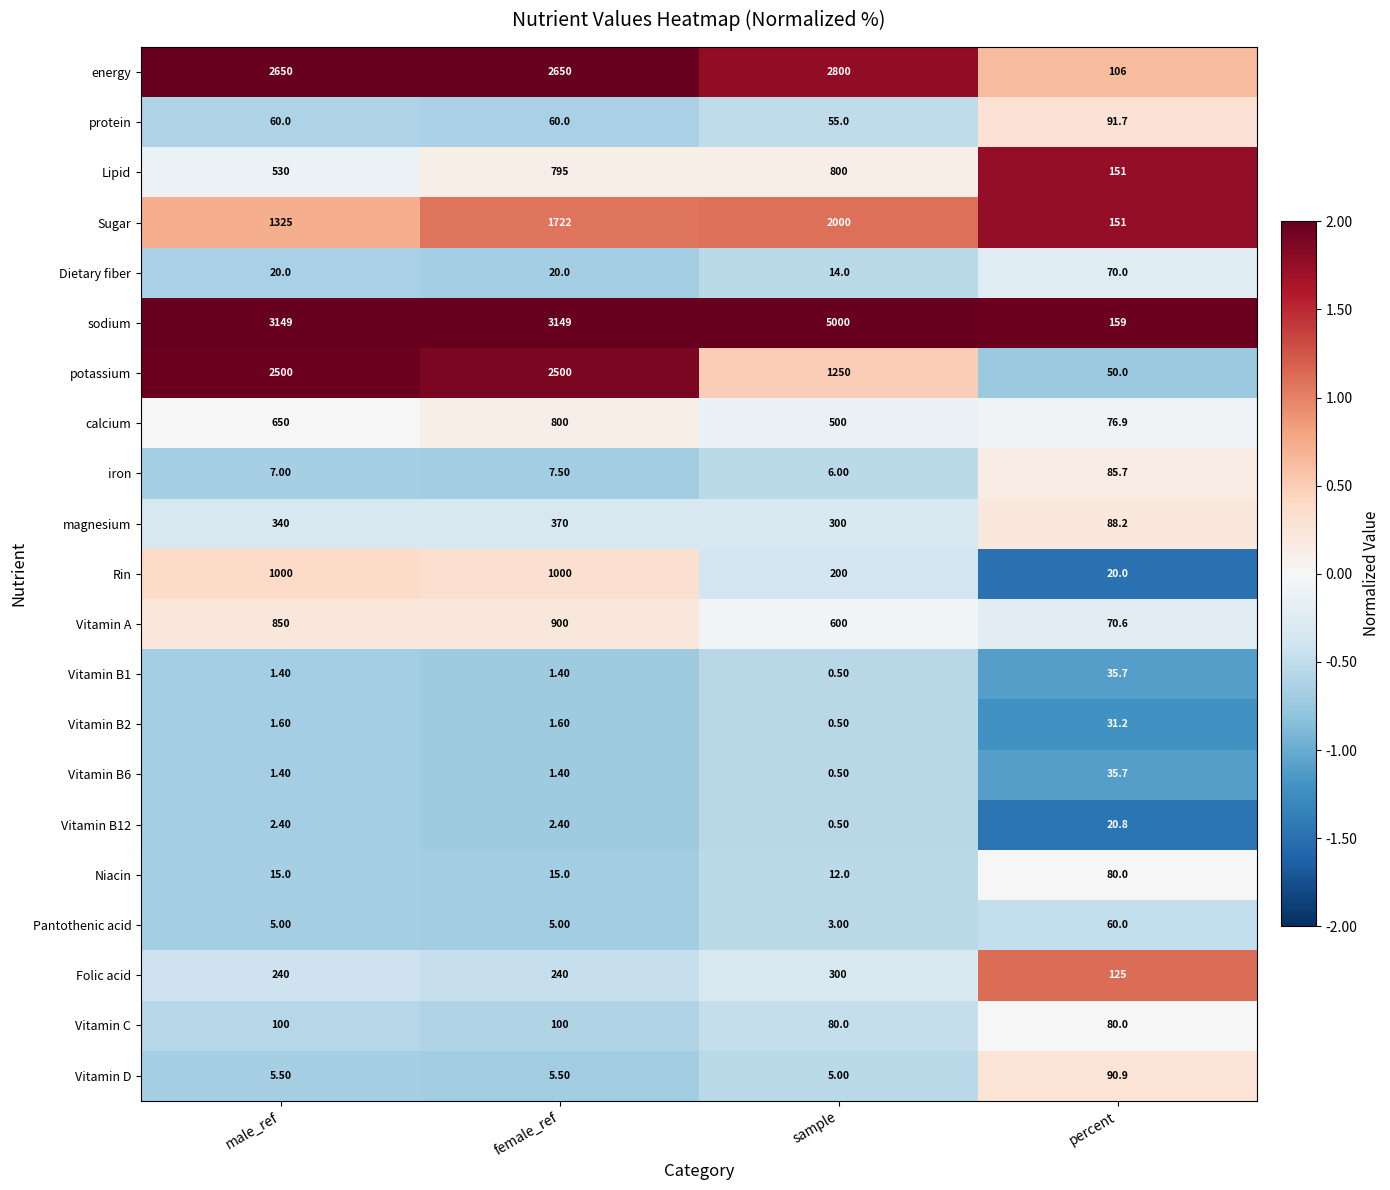

At how many categories does at least one series exceed 1586?

3